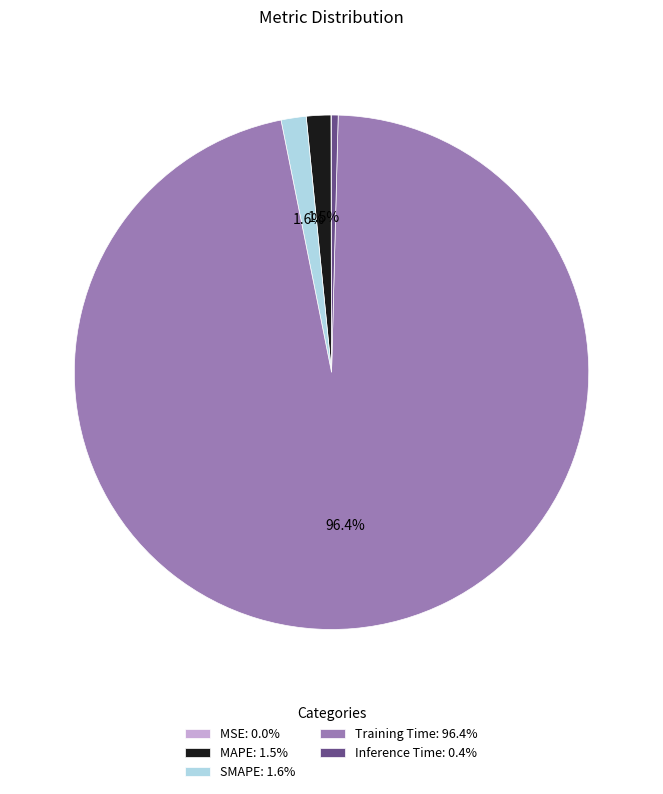

Is the sum of Inference Time and Training Time greater than half?

Yes